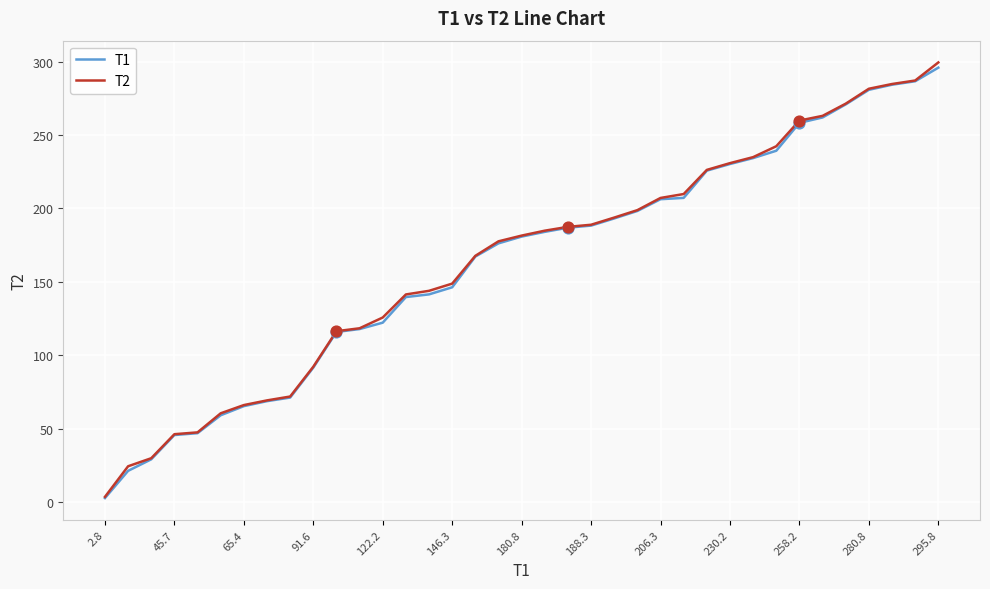

What is the highest value of the T2 series?

299.4